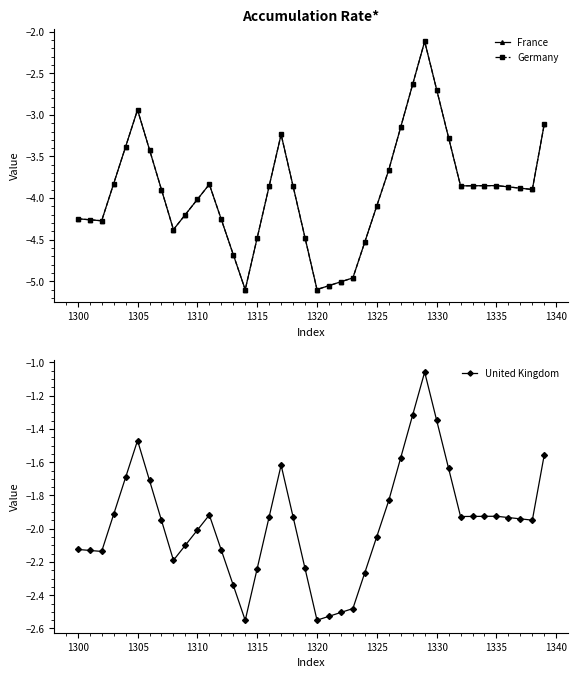

True or false: United Kingdom has more than 0 interior local peaks.

True